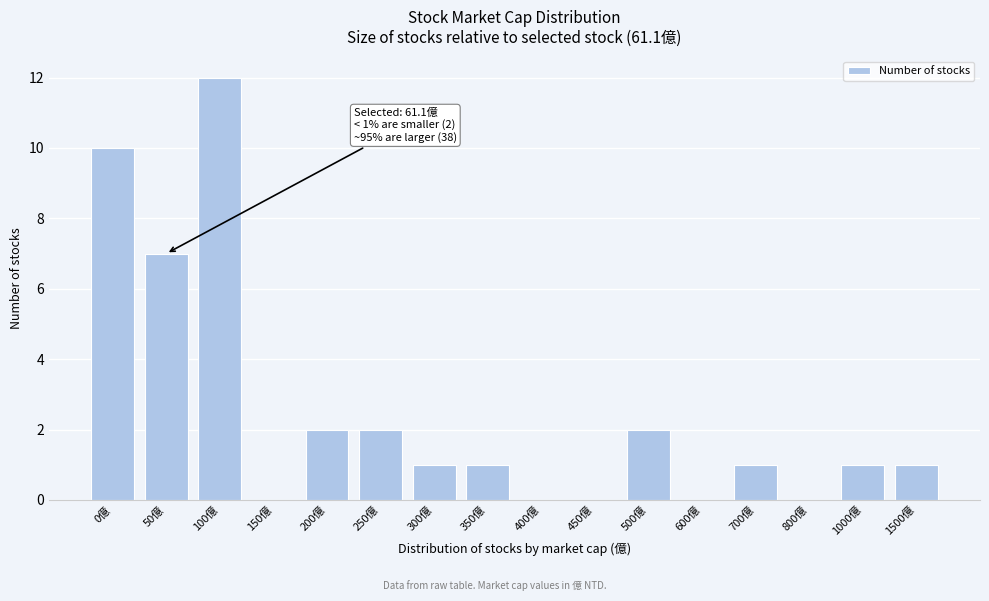

Reading left to right, what are all the values shown in this chart?

0億=10	50億=7	100億=12	150億=0	200億=2	250億=2	300億=1	350億=1	400億=0	450億=0	500億=2	600億=0	700億=1	800億=0	1000億=1	1500億=1